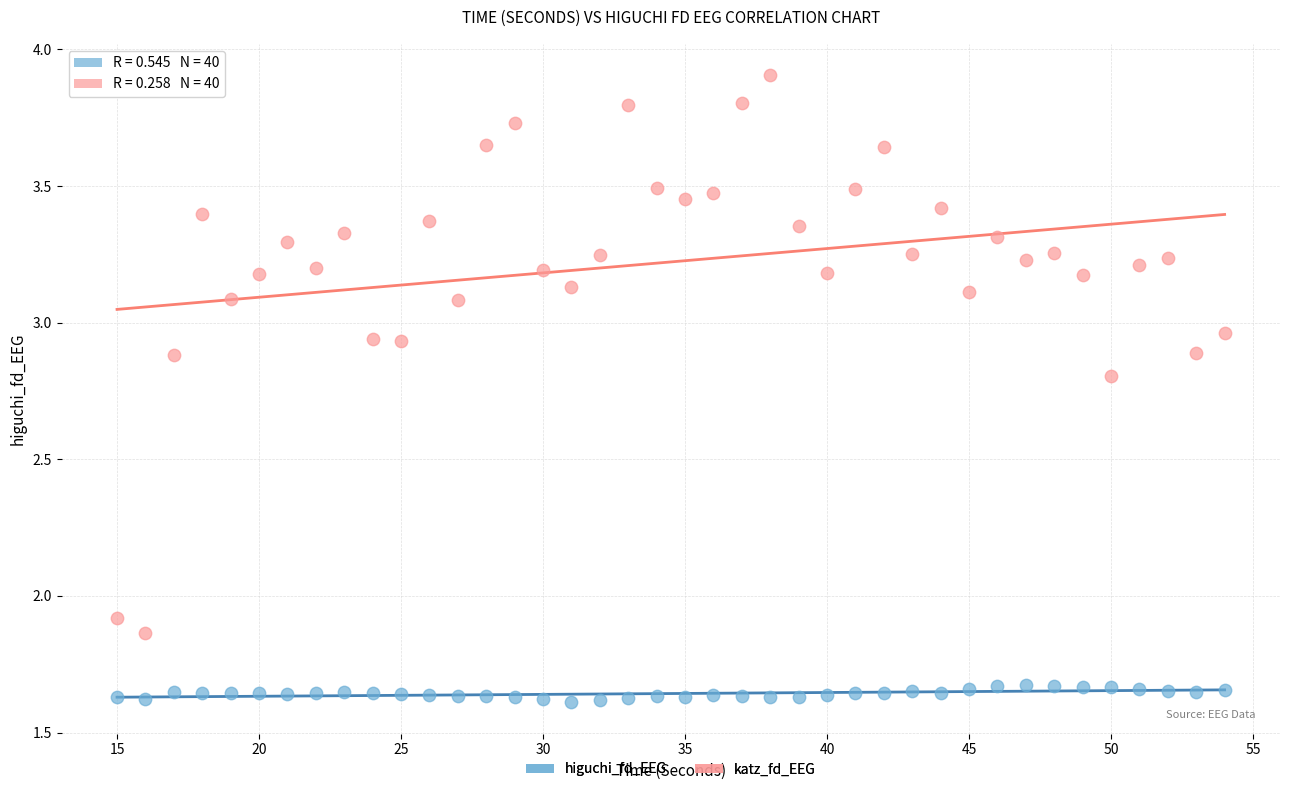

Which series reaches the minimum Y coordinate?

higuchi_fd_EEG